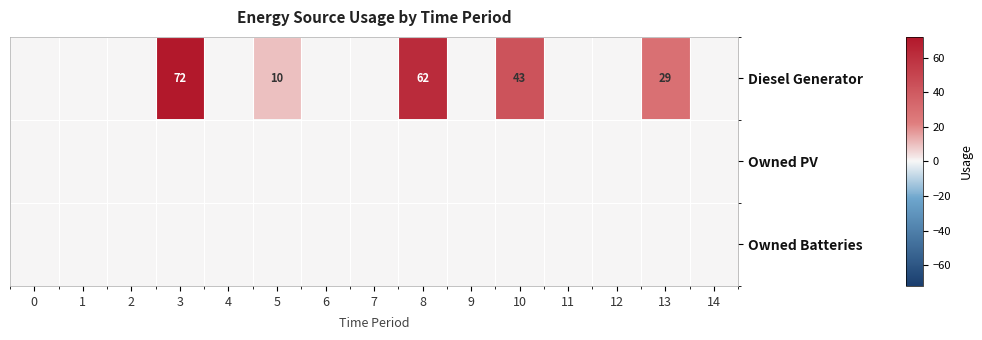

Which category has the highest value across all series?

3